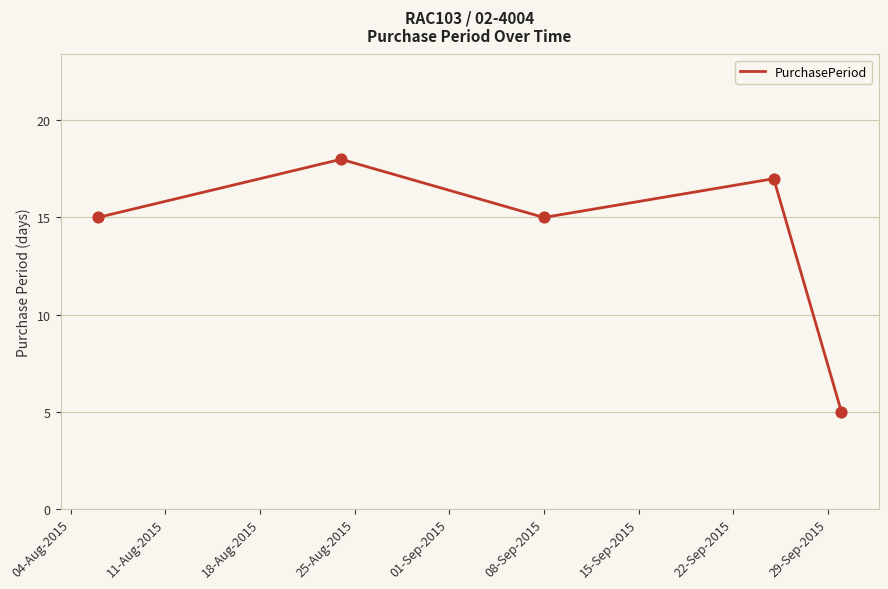

How many interior local peaks (higher than both neighbors) does the data have?

2